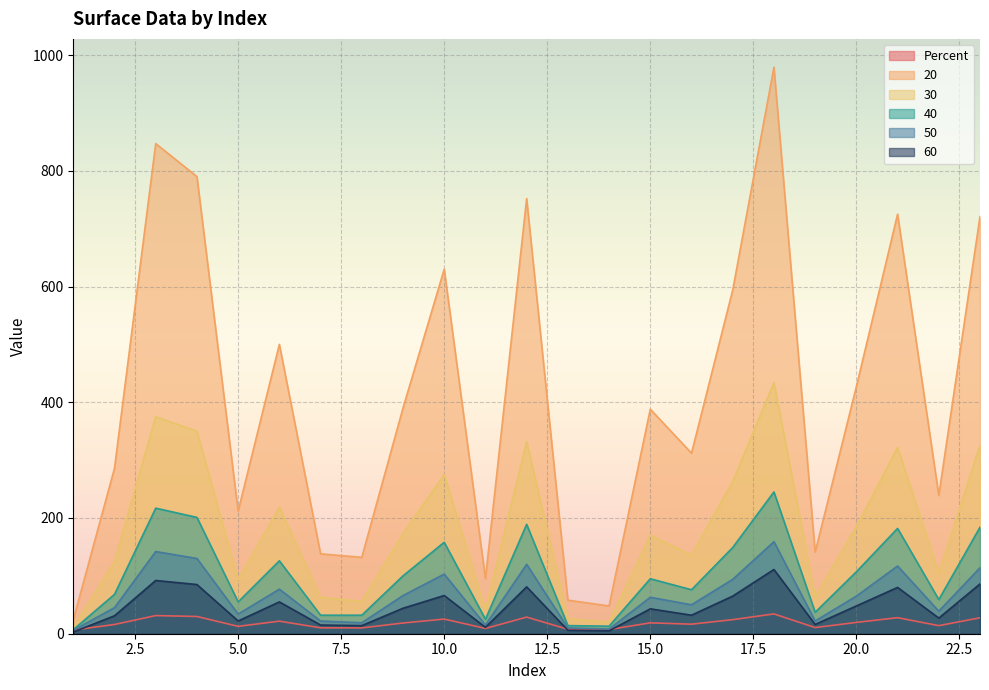

In 40, how many points are higher than both neighbors (excluding endpoints)?

7